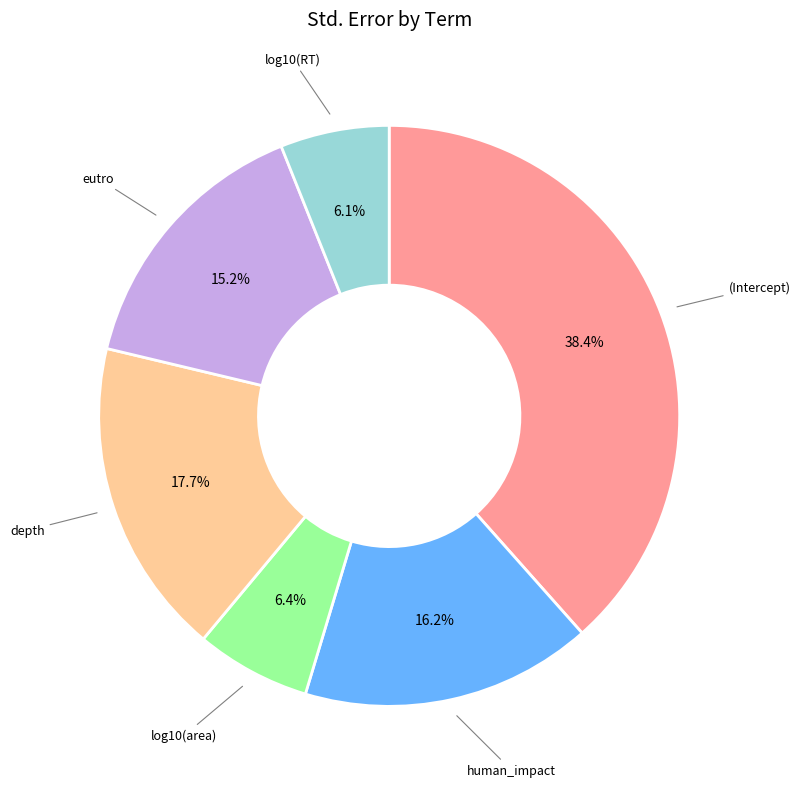

Does any single category account for the majority?

No